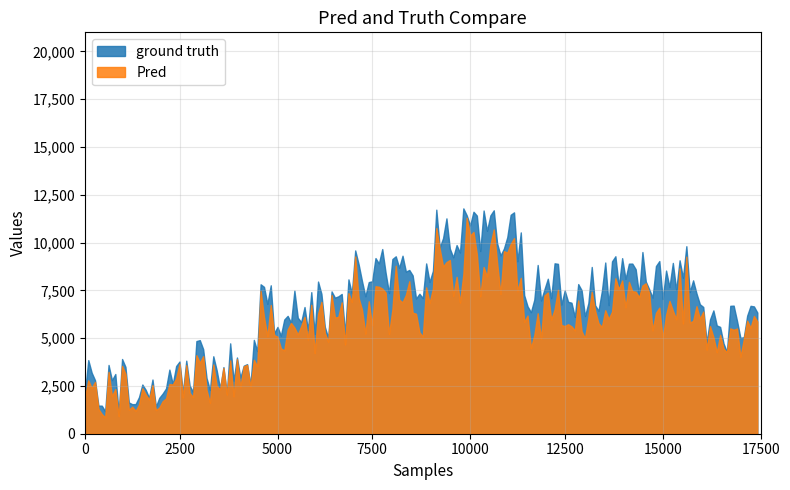

Count the number of categories in the chart.

200